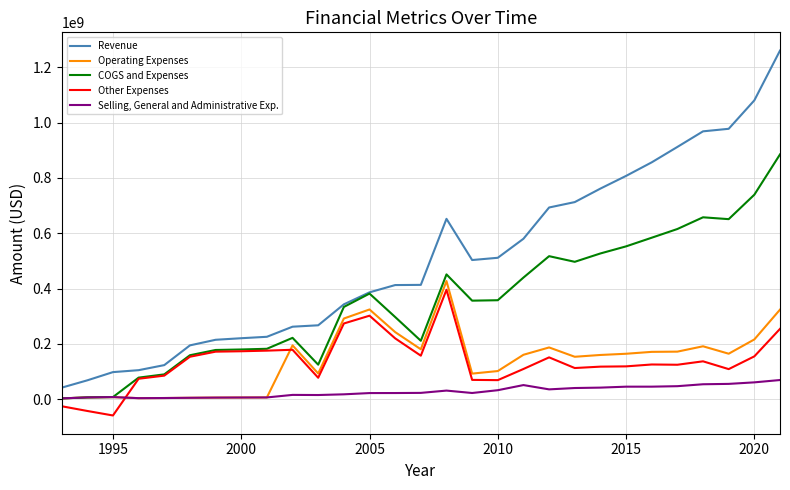

What is the maximum value shown in the chart?

1260123000